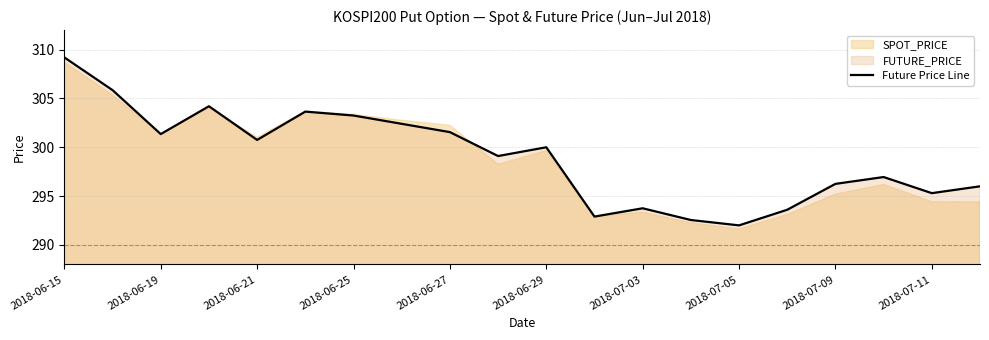

What is the maximum value shown in the chart?

309.2